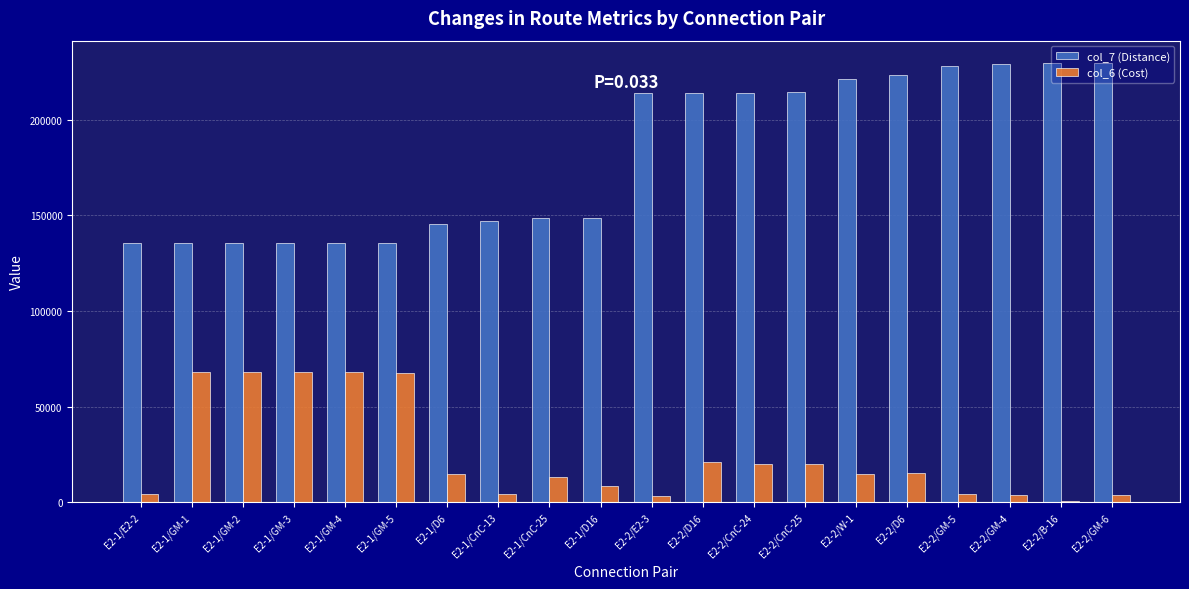

Is the value of col_7 (Distance) at E2-2/GM-6 greater than the value of col_6 (Cost) at E2-2/GM-4?

Yes